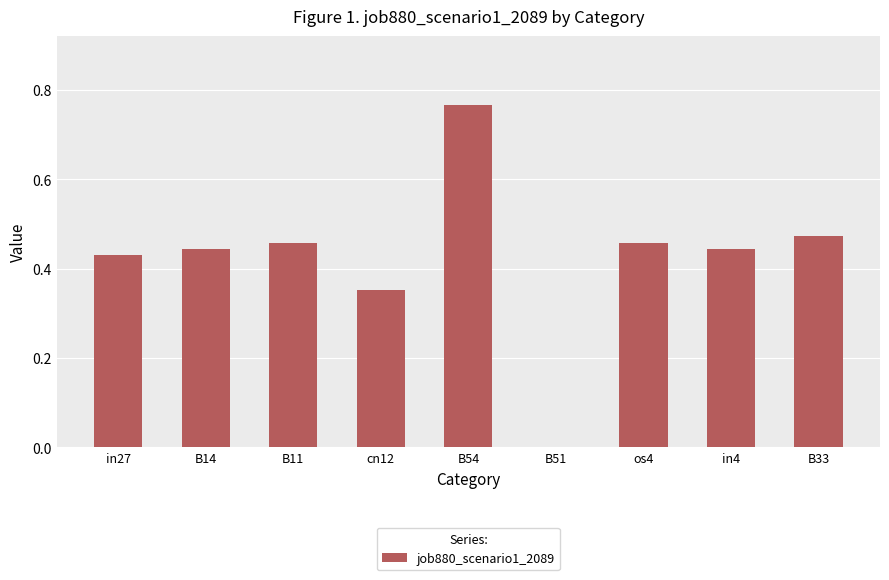

At which category does the chart reach its peak across all series?

B54